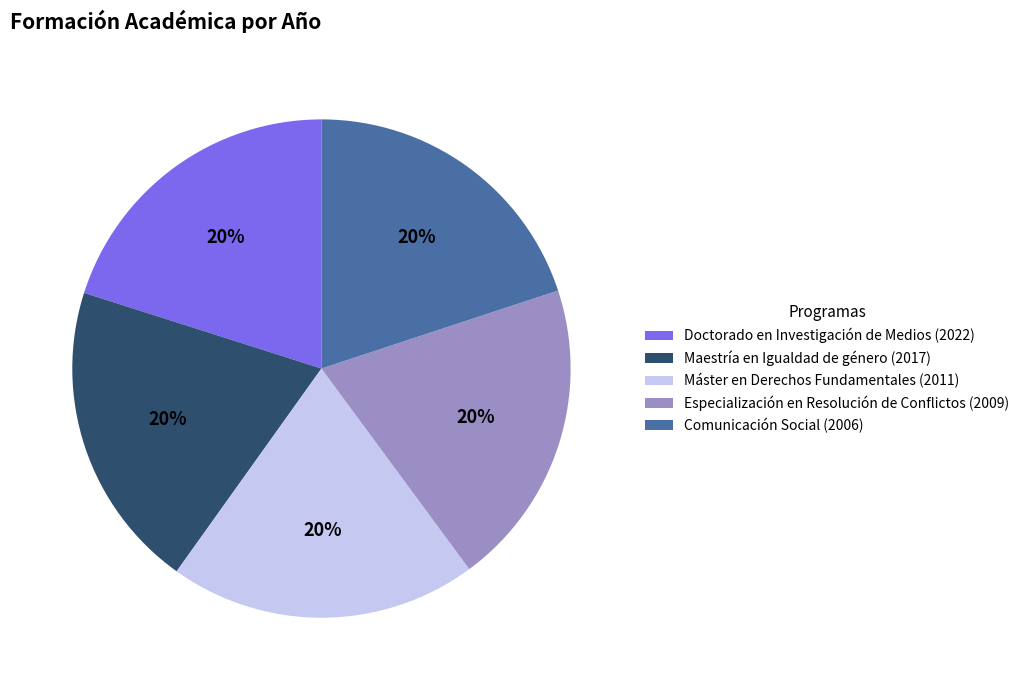

Is there any slice that represents more than half of the pie?

No